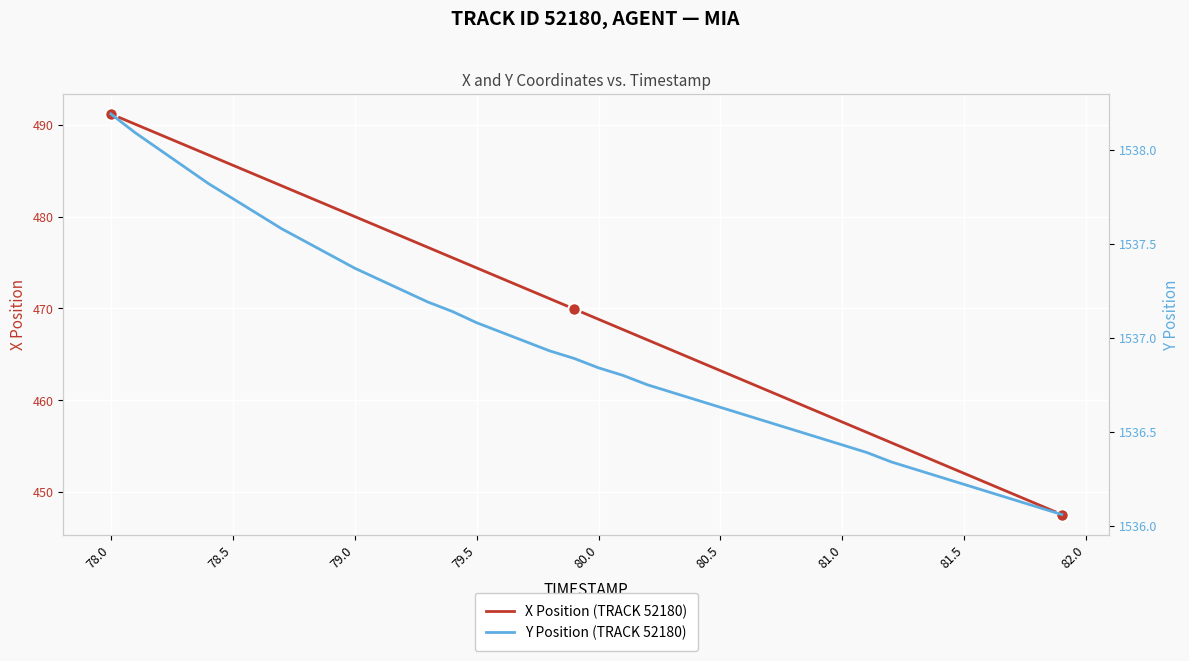

How many lines are shown in the chart?

2